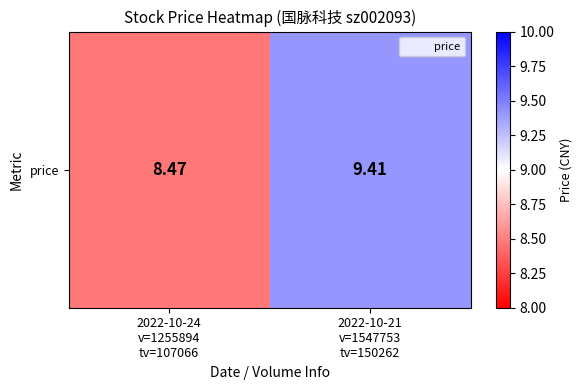

At which category does the chart reach its minimum across all series?

2022-10-24
v=1255894
tv=107066